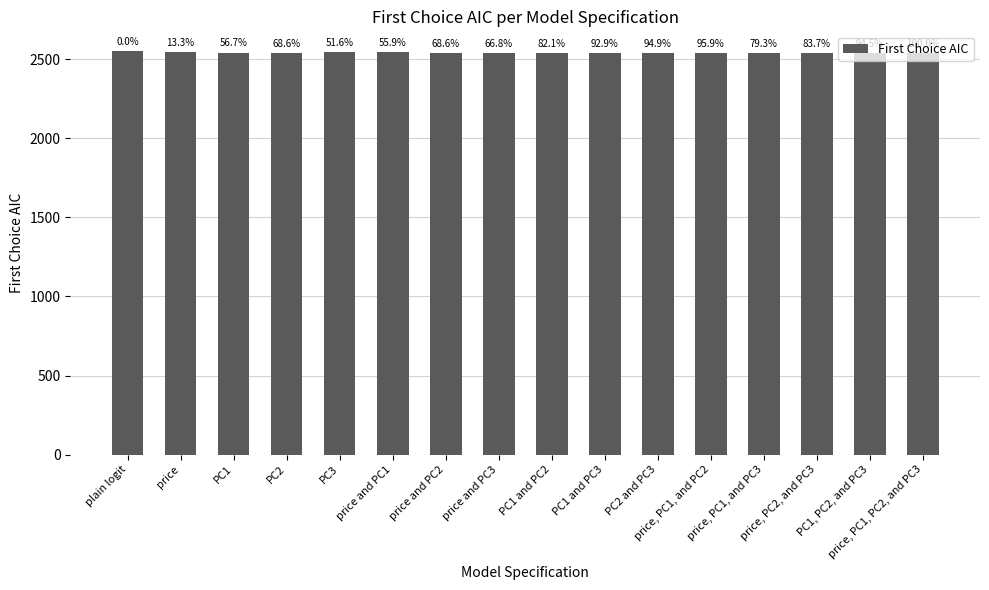

Are the bars horizontal?

No